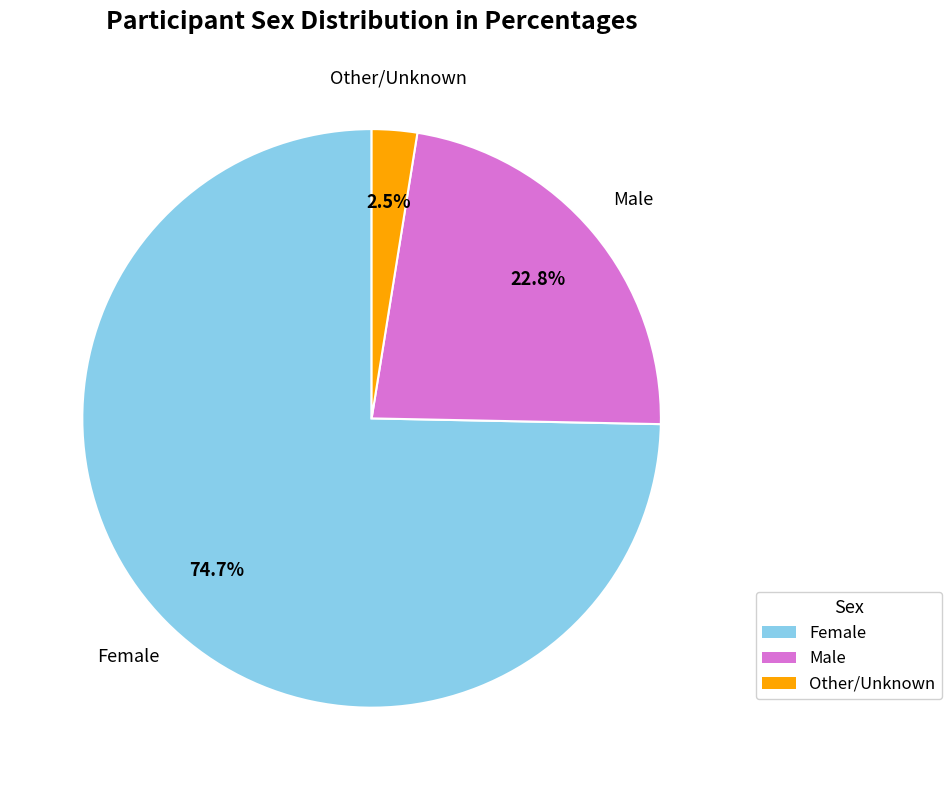

Is there any slice that represents more than half of the pie?

Yes